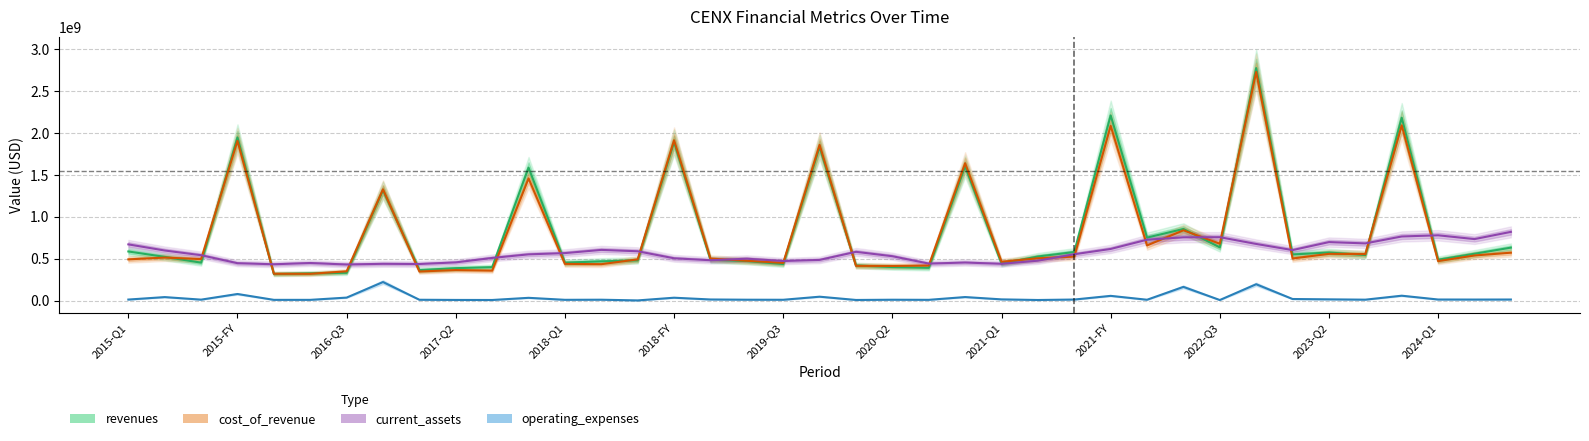

True or false: operating_expenses and cost_of_revenue cross at least once.

False